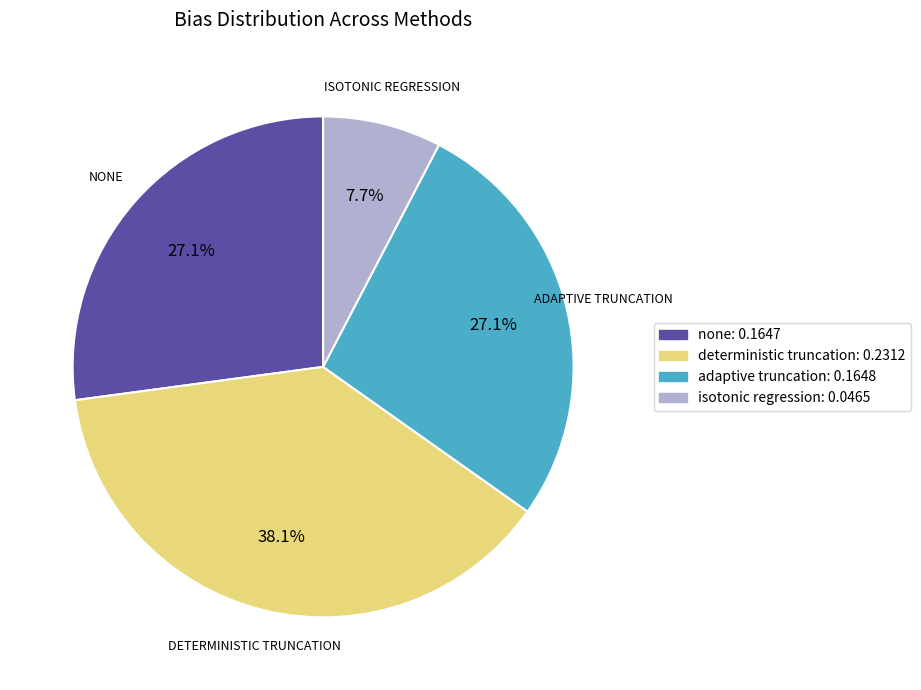

What percentage is the deterministic truncation slice, to the nearest percent?

38%